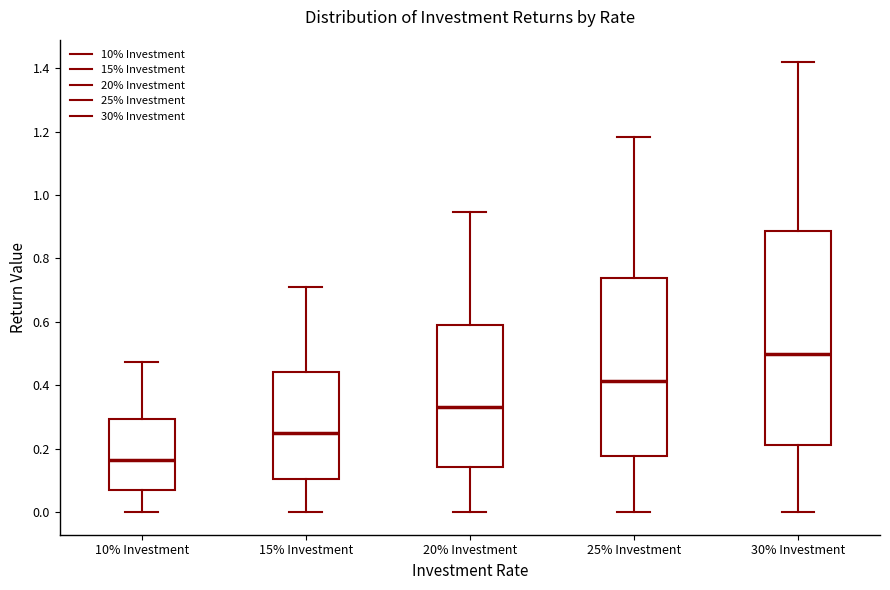

Which box is the tallest, from its lower edge to its upper edge?

30% Investment